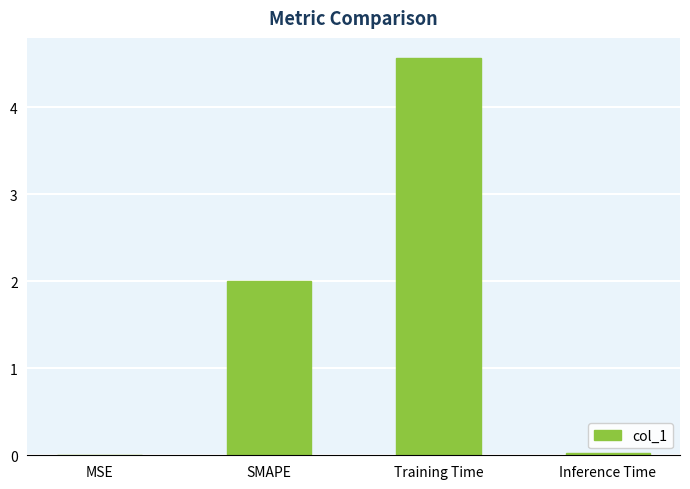

The chart shows a value of 2.0 at SMAPE. True or false?

True